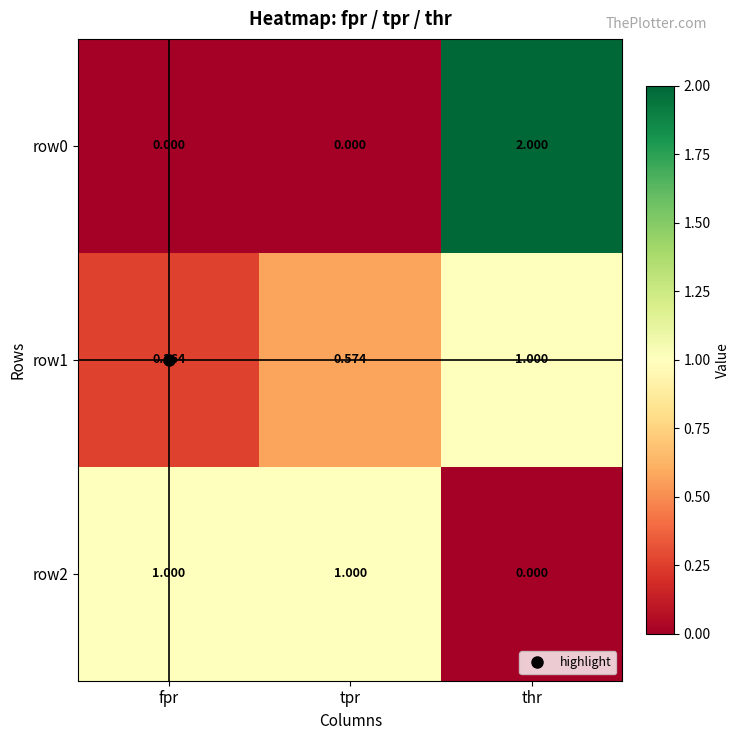

Where is row2 nearest to the value 0?

thr